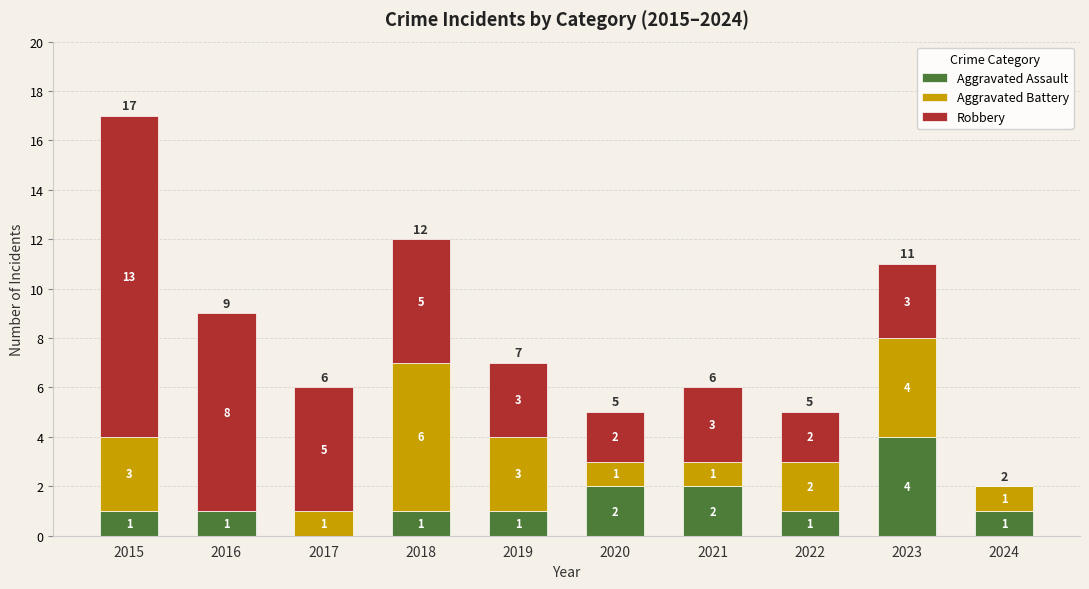

What is the total value across all series at 2015?

17